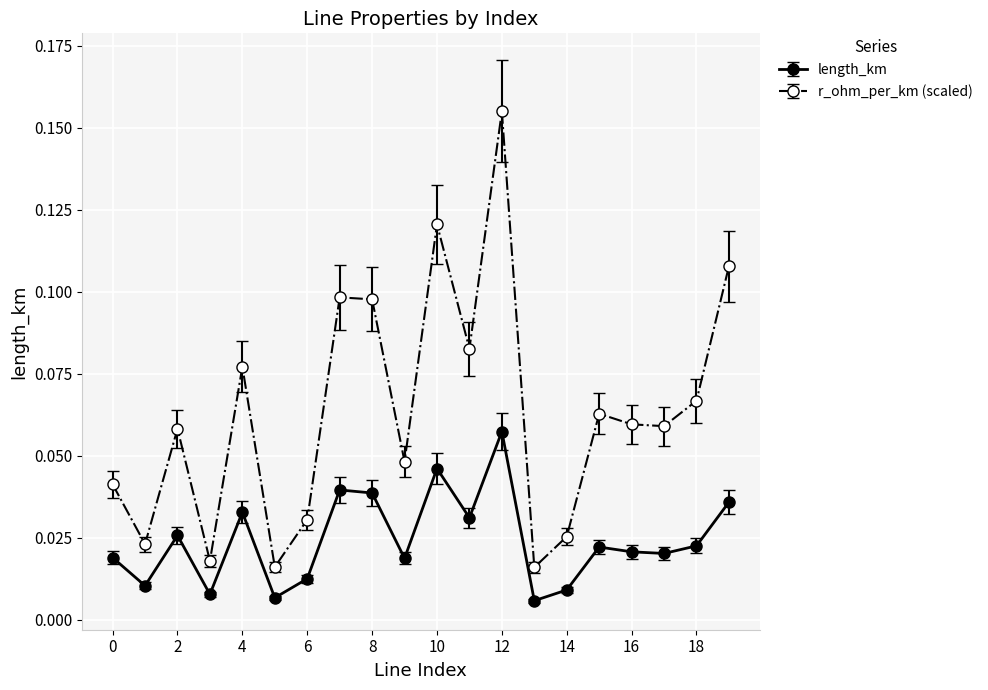

Rank the series by their average value, from lowest to highest.

length_km, r_ohm_per_km (scaled)